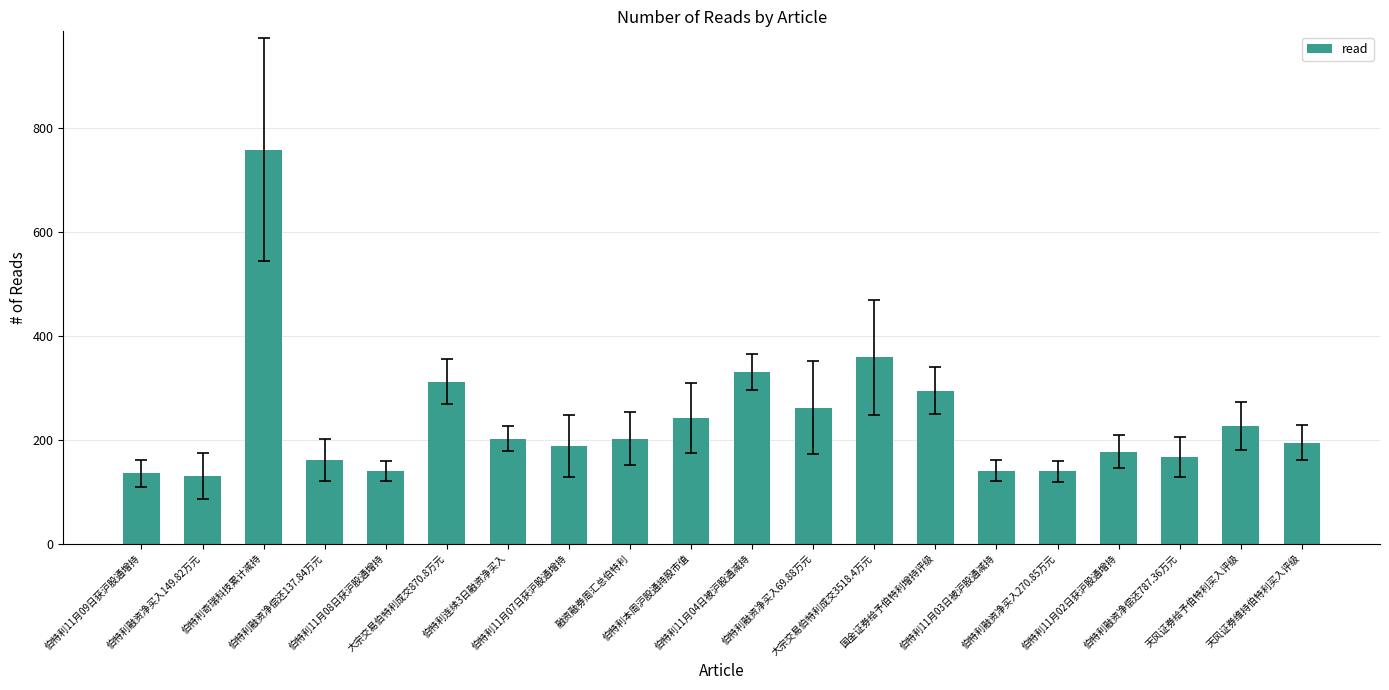

What is the value of the 18th bar from the left?

166